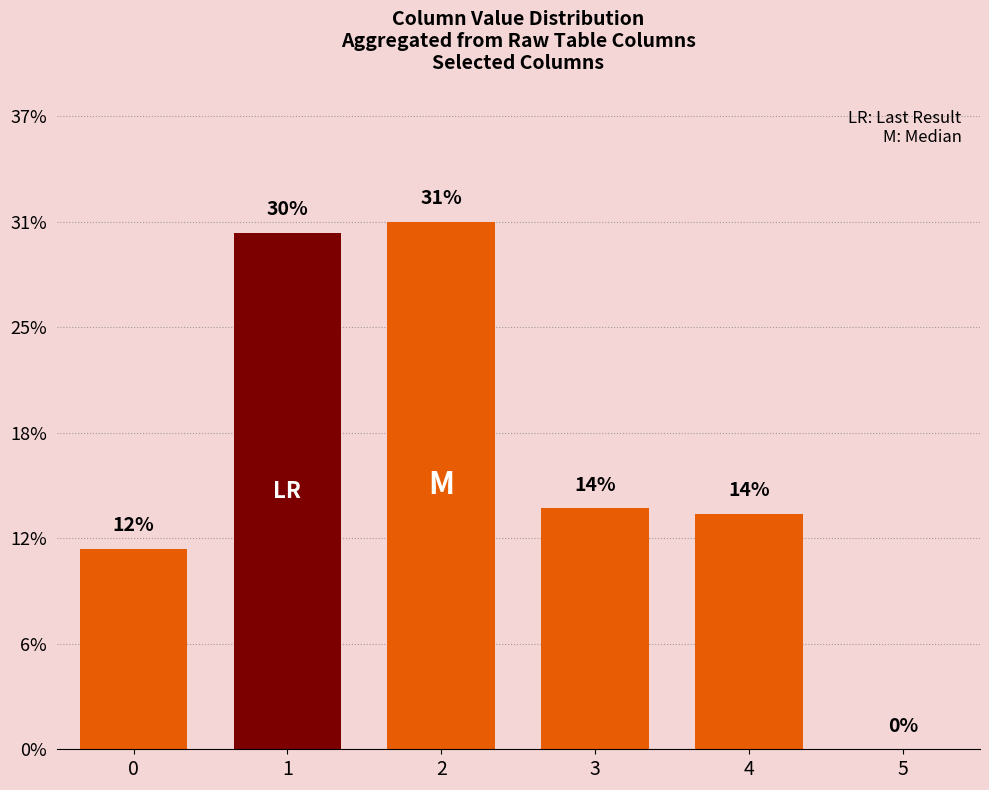

Are the bars horizontal?

No